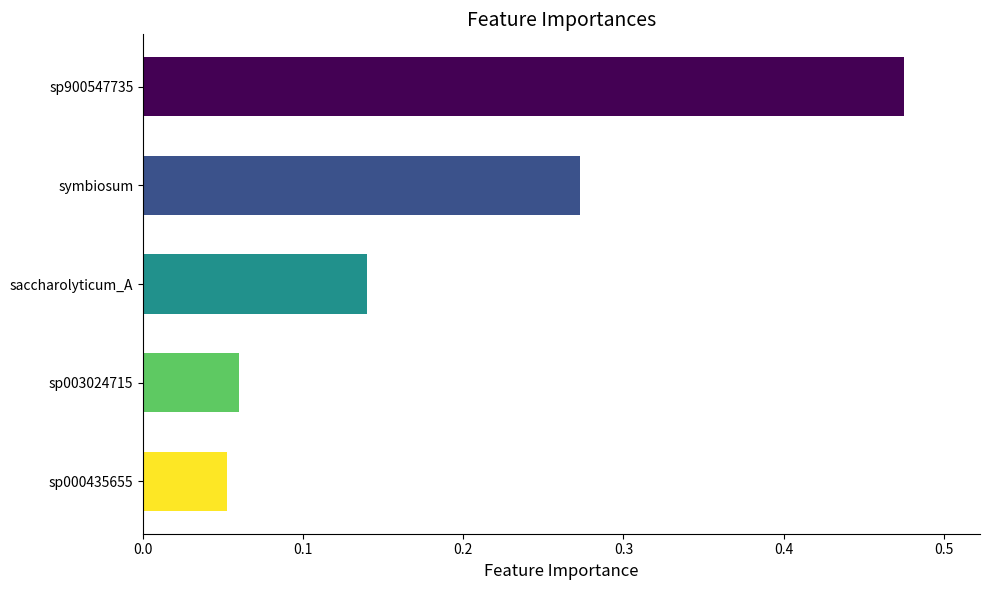

What is the label of the 3rd bar from the top?

saccharolyticum_A